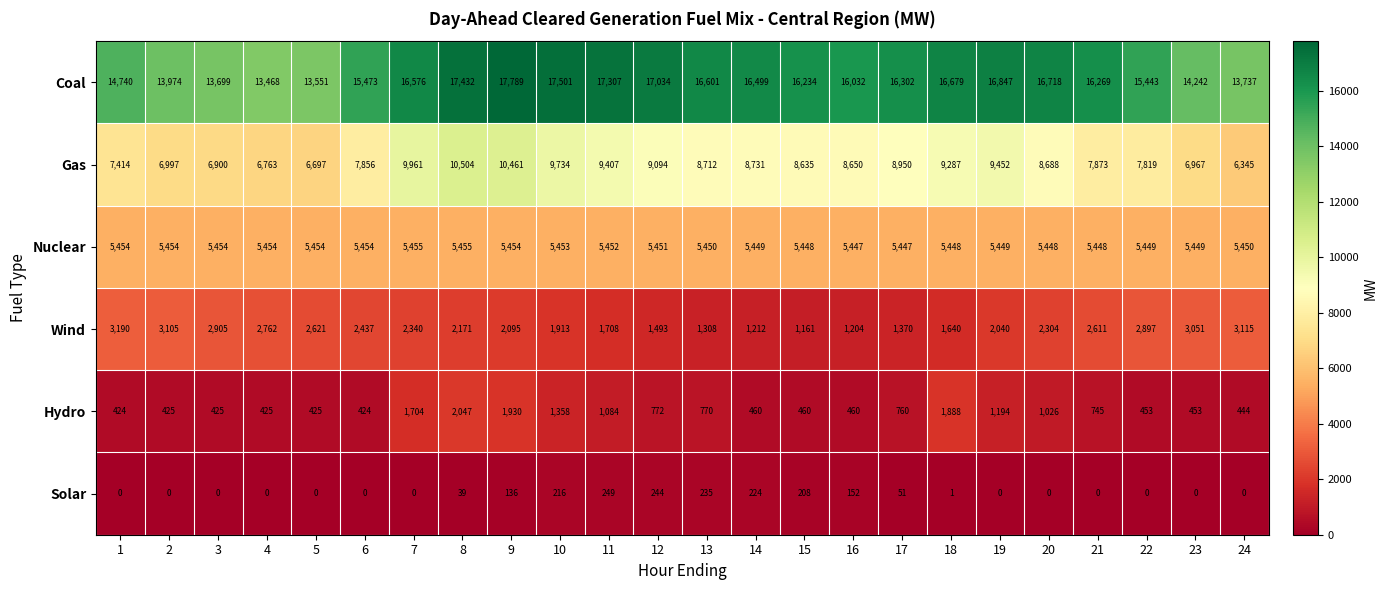

What is the average value of the Coal series?

15839